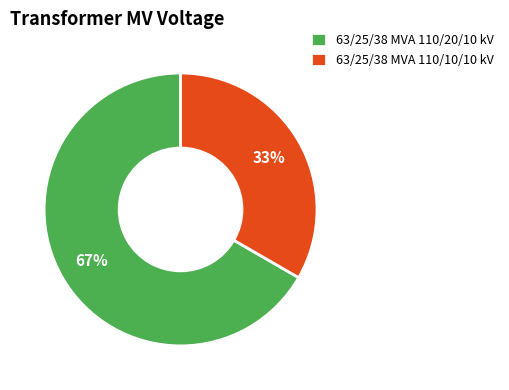

Does any single category account for the majority?

Yes